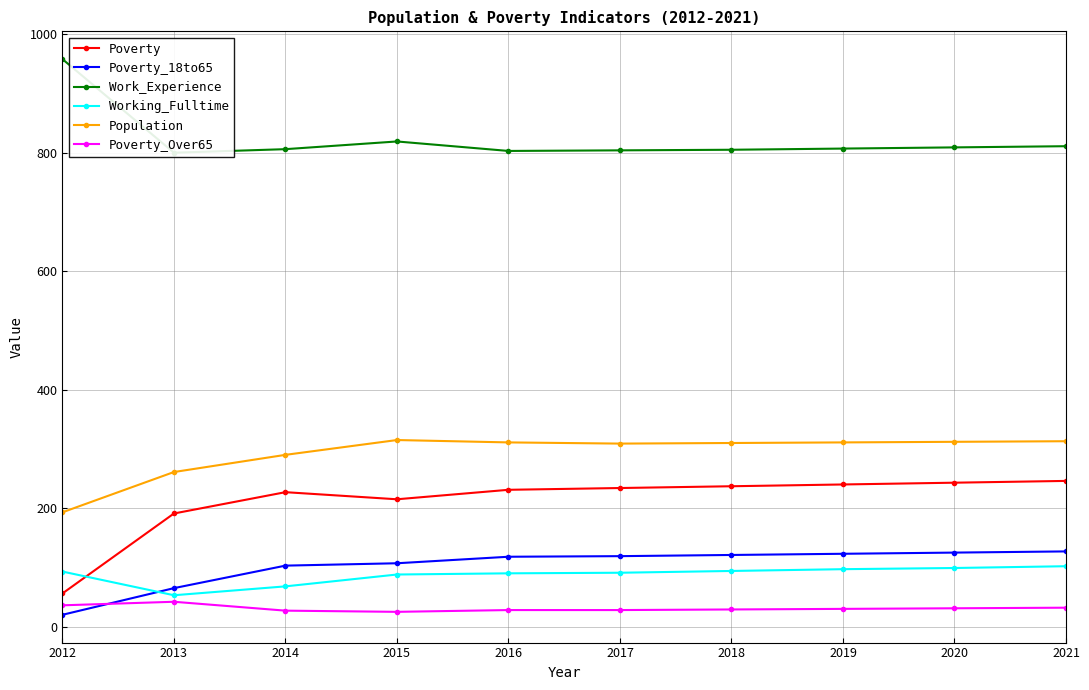

At how many categories does at least one series exceed 949?

1